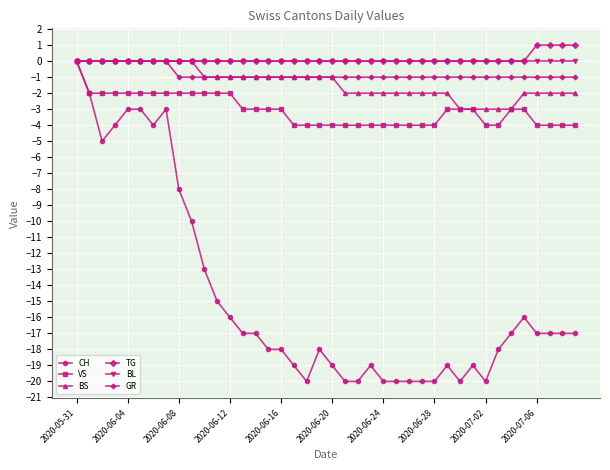

What is the minimum value shown in the chart?

-20